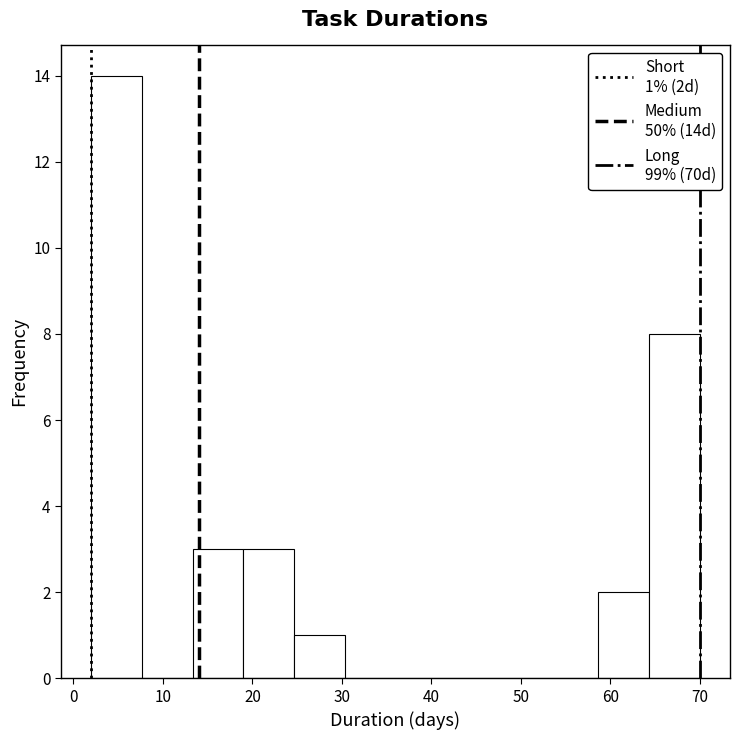

Over which range of the x-axis is the bar tallest?

2 to 8